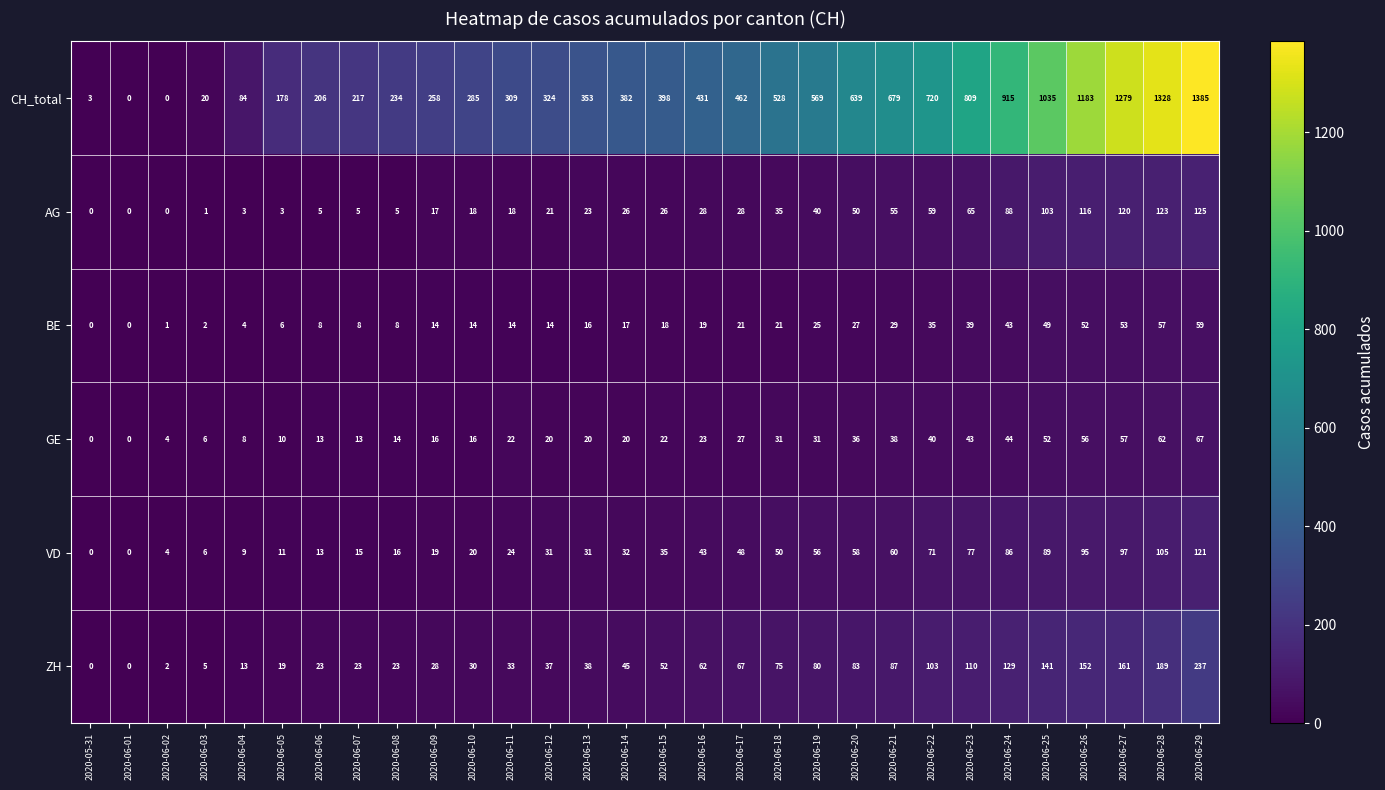

True or false: ZH has a value of 13 at 2020-06-14.

False